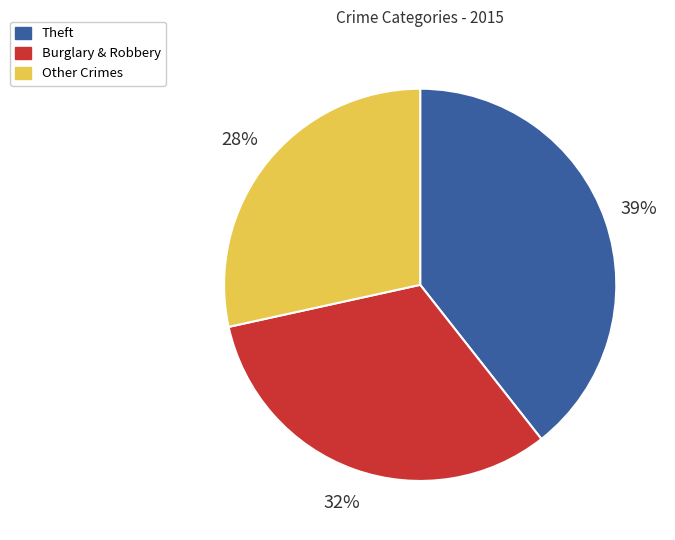

How many slices are in this pie chart?

3